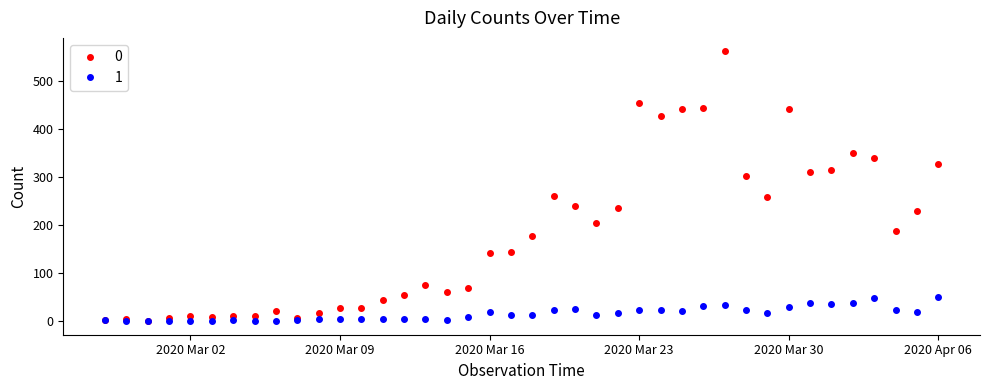

How many distinct data groups are displayed?

2